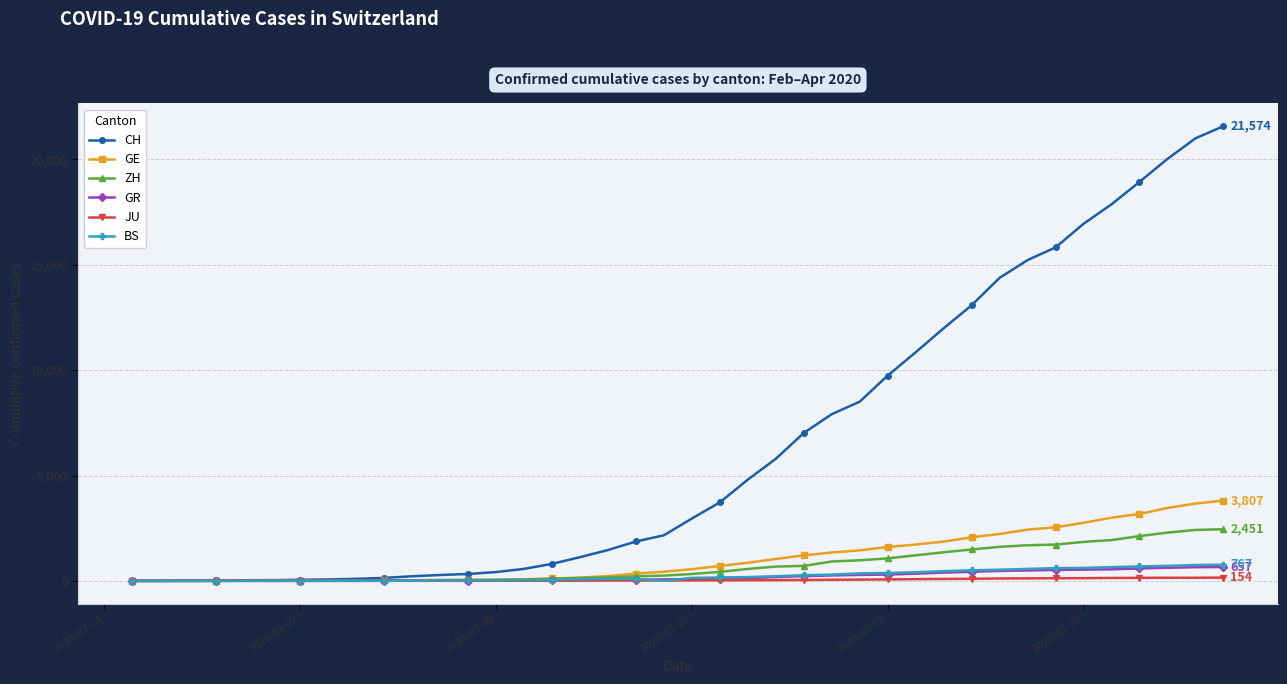

What is the sum of all BS values?

9728